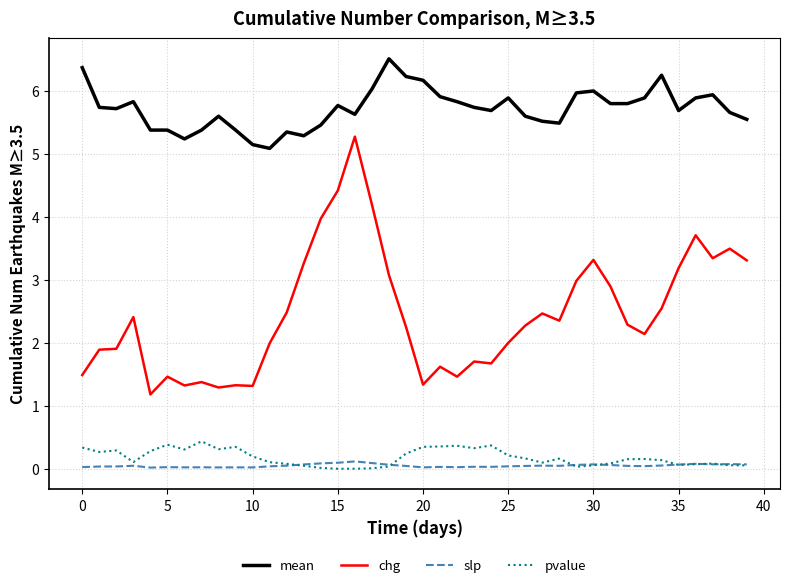

True or false: slp and chg cross at least once.

False